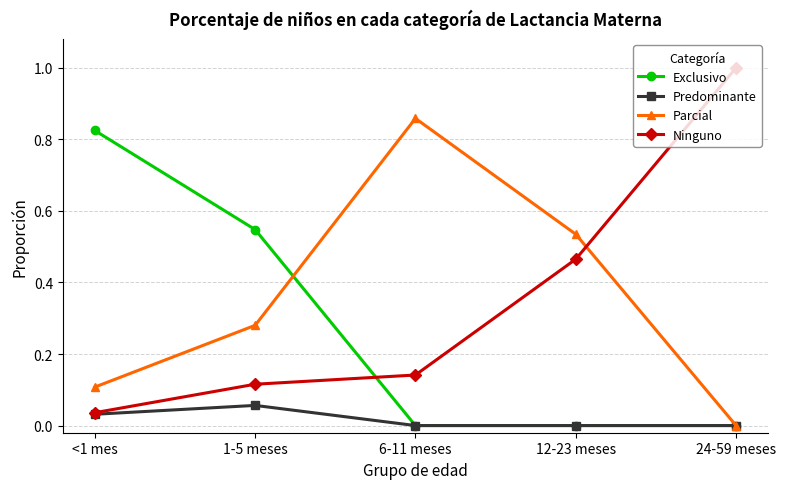

Which label corresponds to the largest value in the chart?

24-59 meses